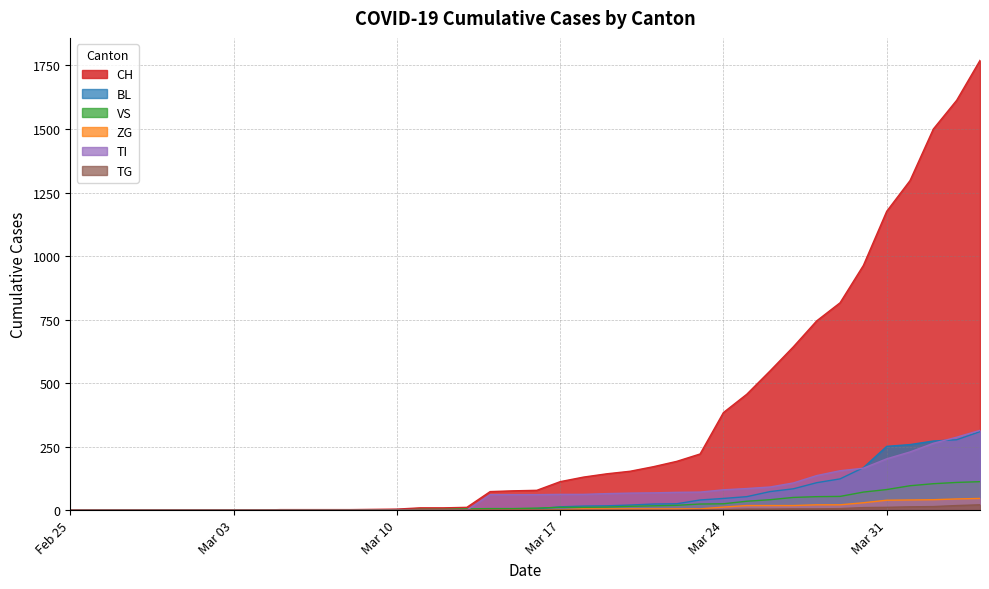

Where is VS nearest to the value 56?

2020-03-29